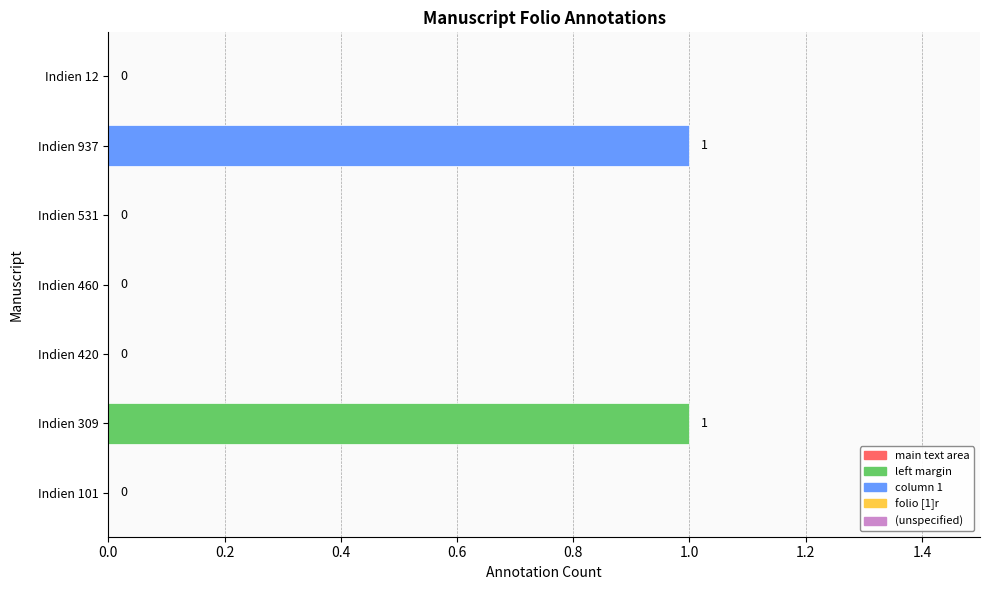

The chart shows a value of 2 at Indien 937. True or false?

False